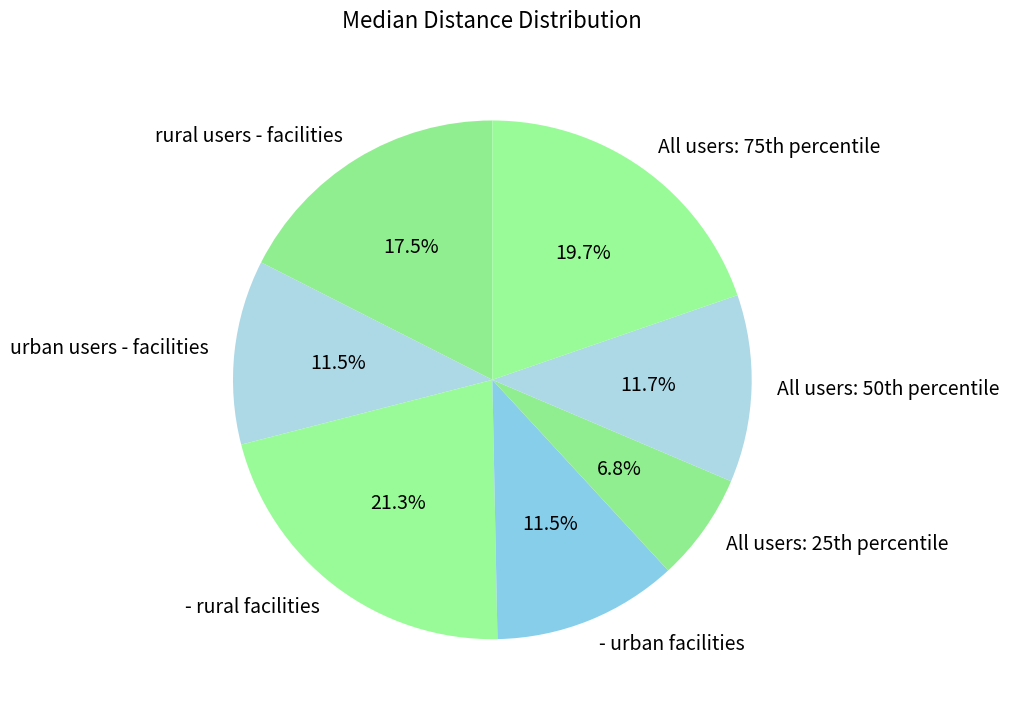

Is rural users - facilities the majority of the pie?

No